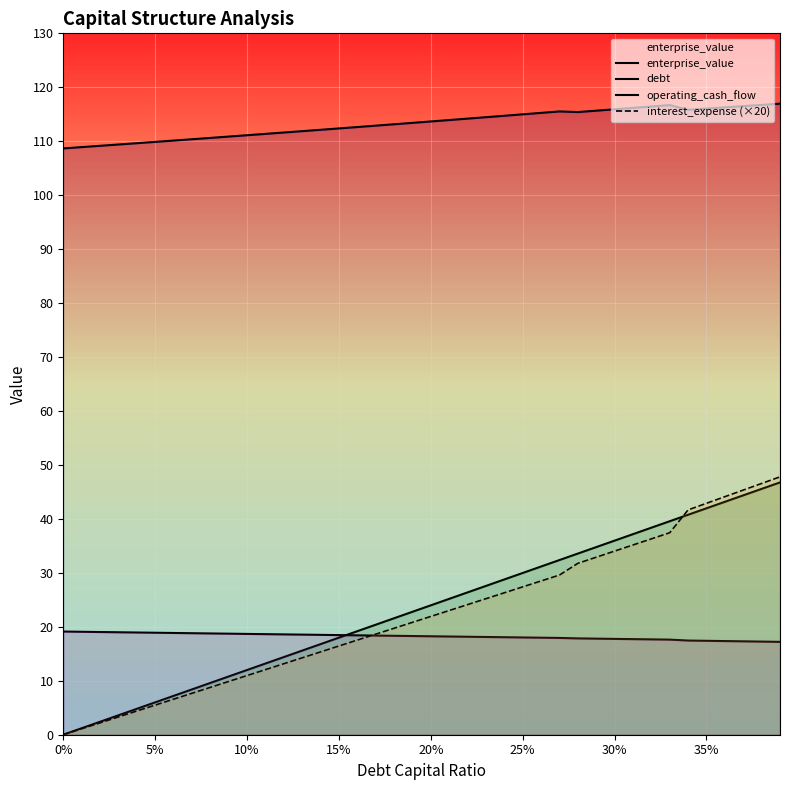

How many lines are shown in the chart?

4